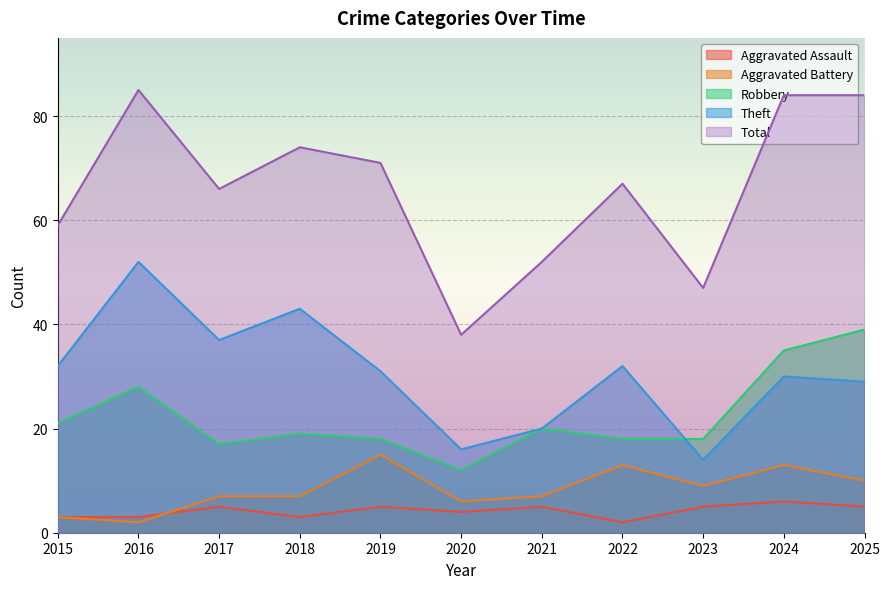

At 2021, list the series in order from smallest to largest.

Aggravated Assault, Aggravated Battery, Robbery, Theft, Total